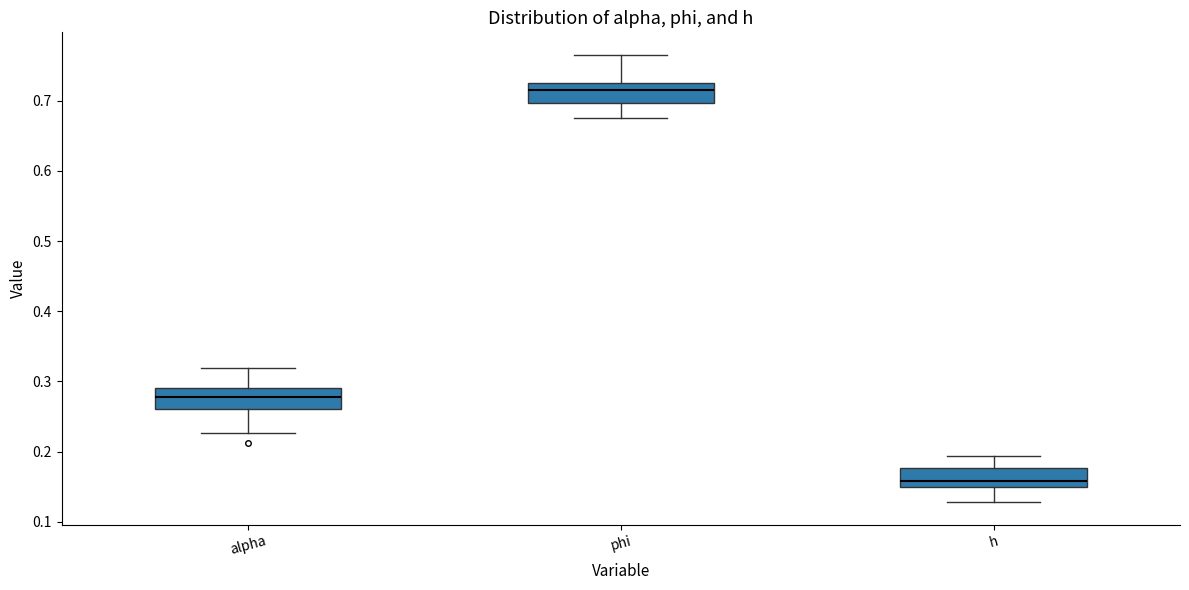

Which box's median line is the lowest?

h